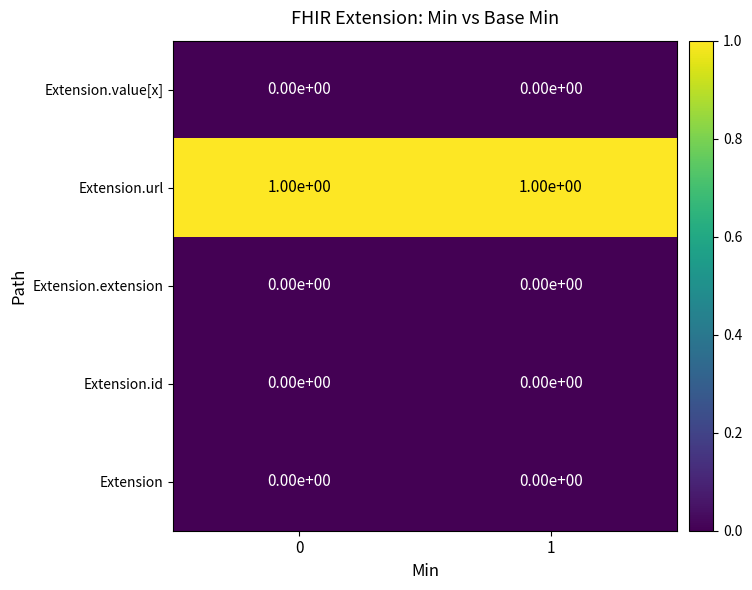

True or false: Extension.extension has a value of 0 at 1.

True